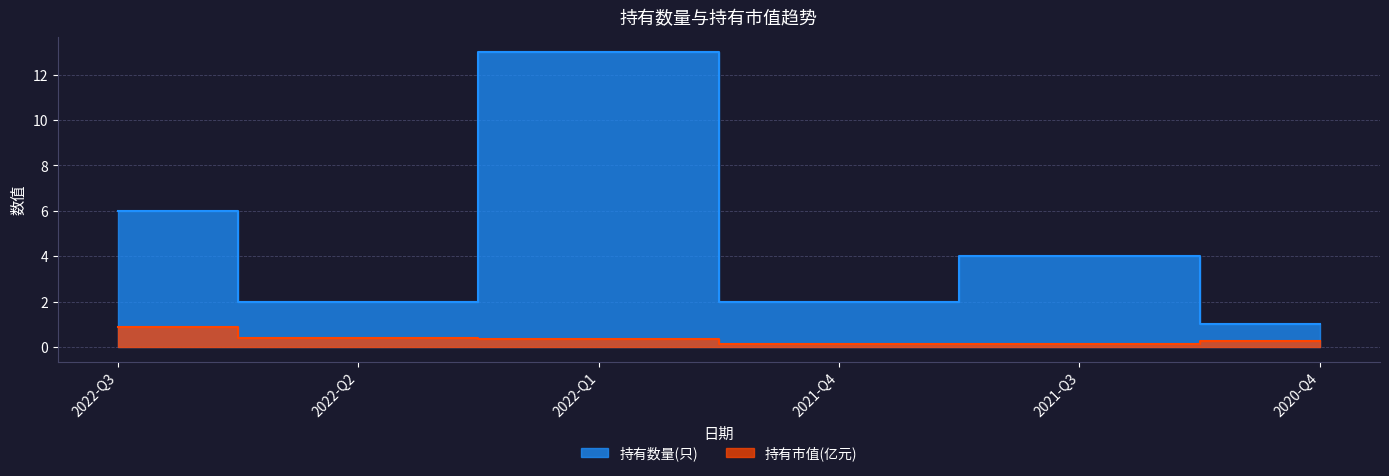

True or false: 持有数量(只) and 持有市值(亿元) cross at least once.

False